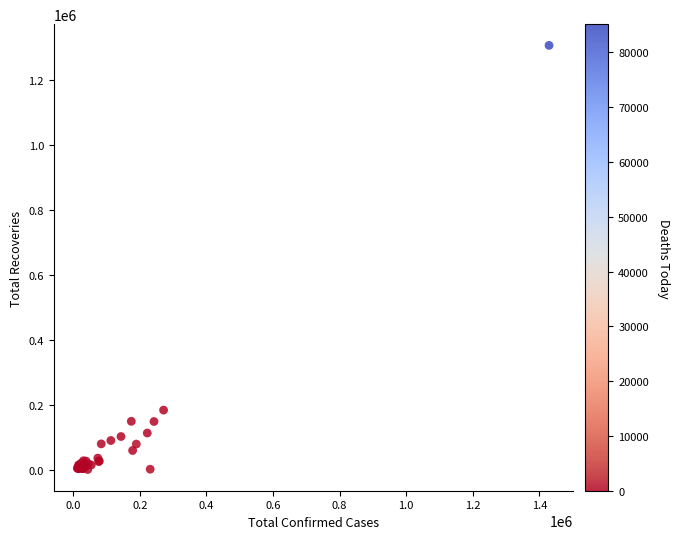

What Y value in the scatter plot is closest to 653947?

183227